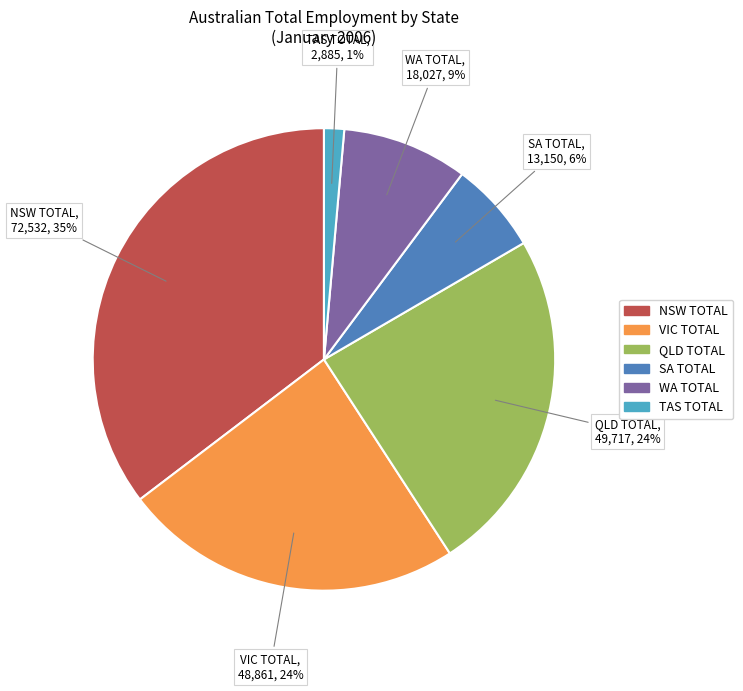

How many segments does this pie chart have?

6